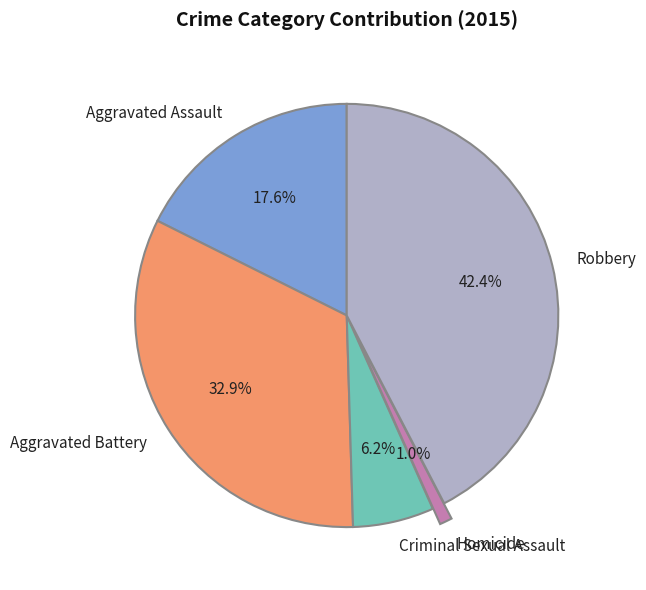

Combined, do Homicide and Robbery account for over 50%?

No